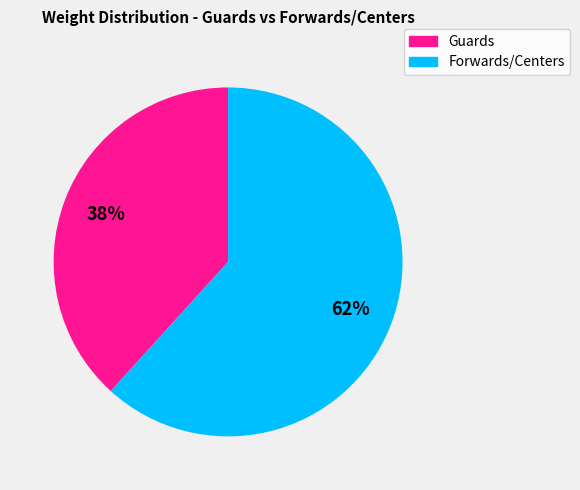

Does any single category account for the majority?

Yes